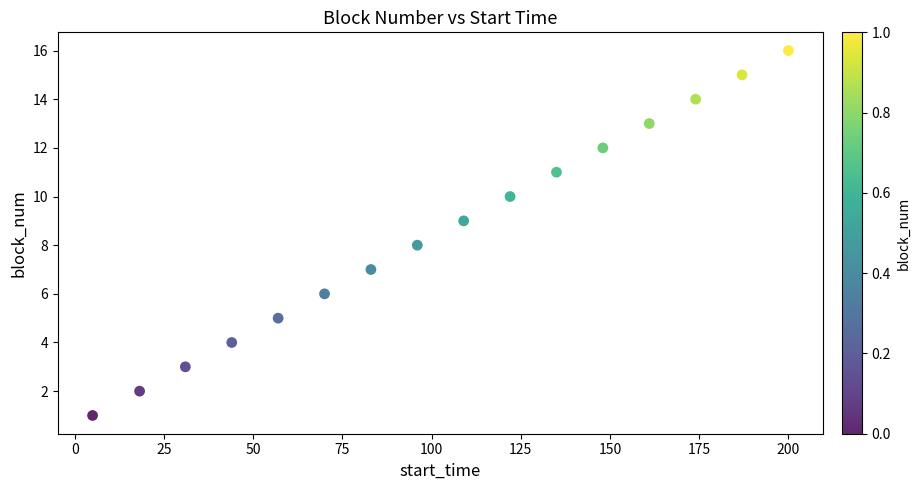

What is the range of Y values (max minus min)?

15